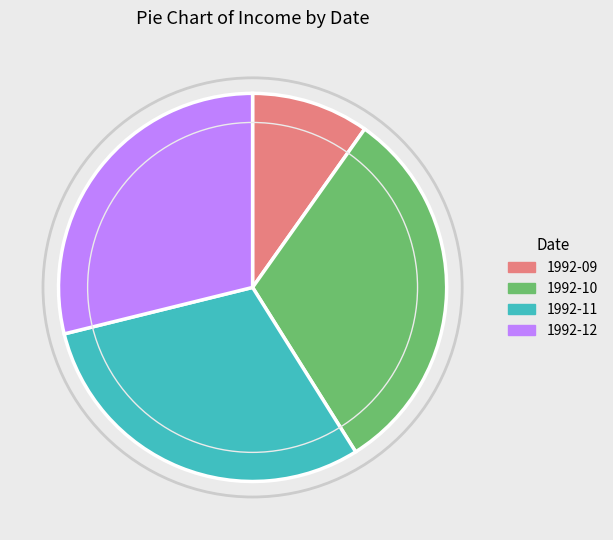

Does any single category account for the majority?

No